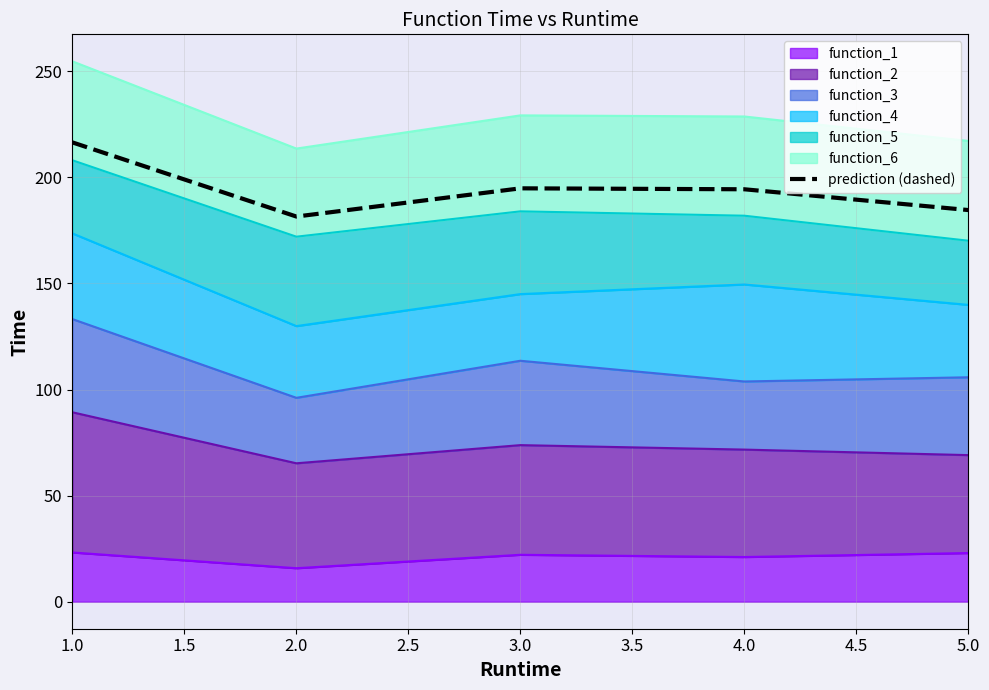

What is the difference between the values at 1.0 and 4.0?

22.1